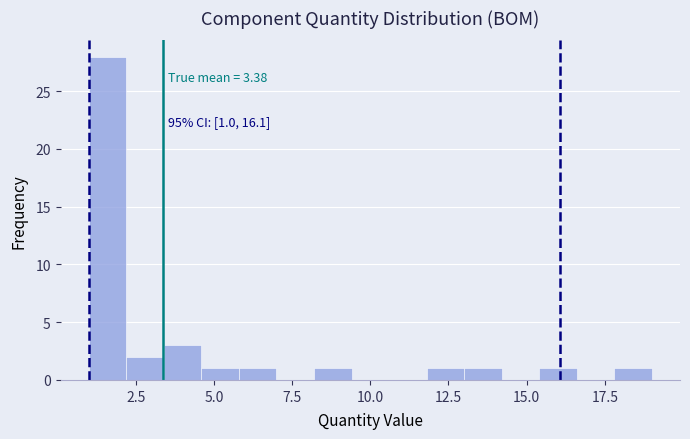

Read against the x-axis, roughly where is the centre of the tallest bar?

1.5